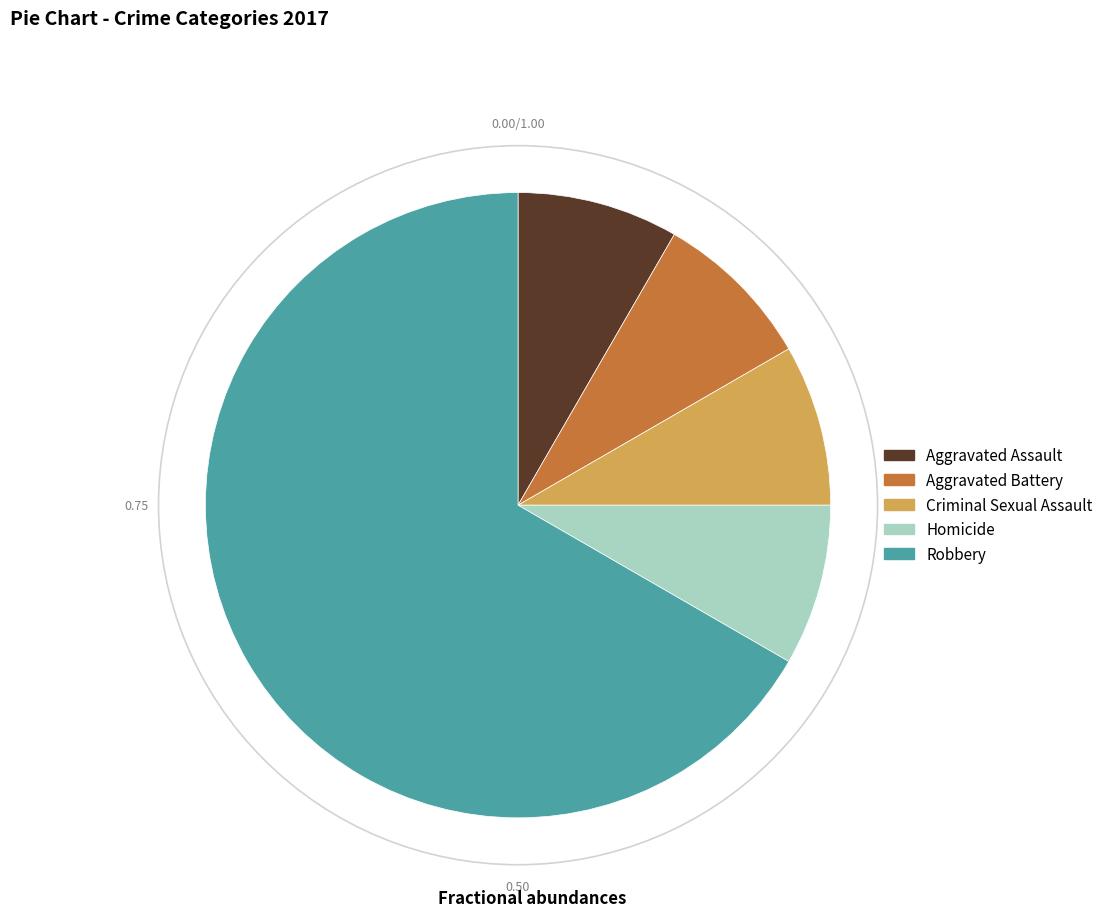

Count the number of slices in the pie.

5